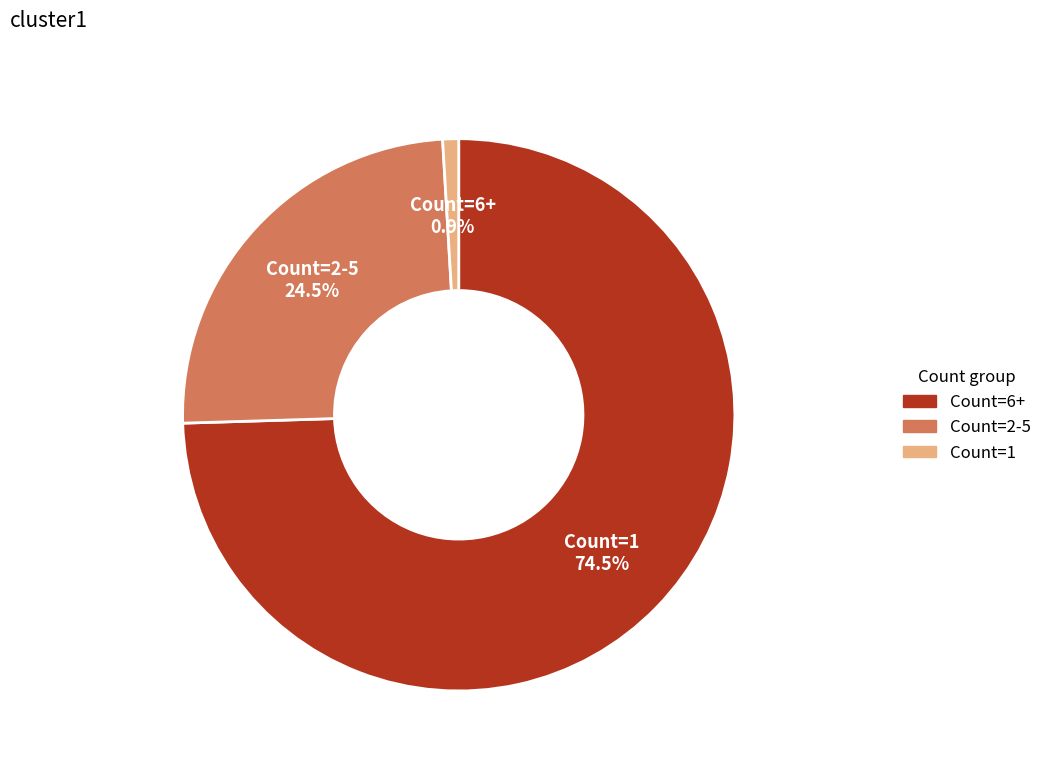

Is there a majority slice in this chart?

Yes